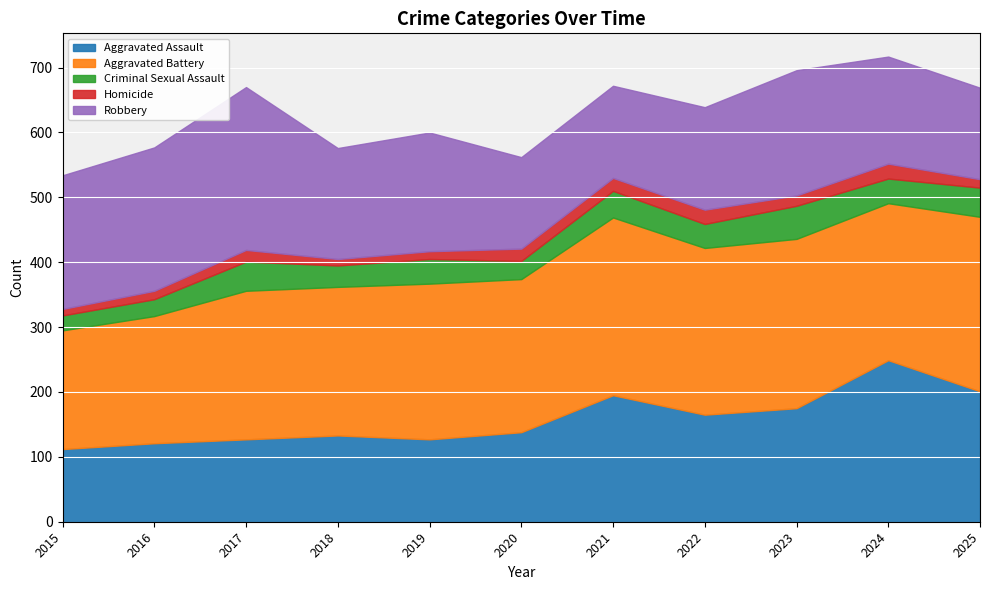

What is the value of the Aggravated Battery point at the 4th from the left?

229